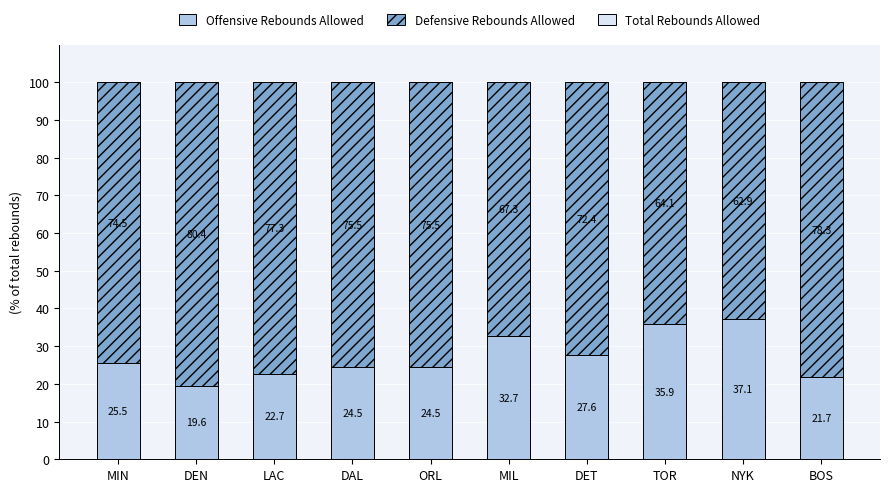

Where is Offensive Rebounds Allowed nearest to the value 28?

DET